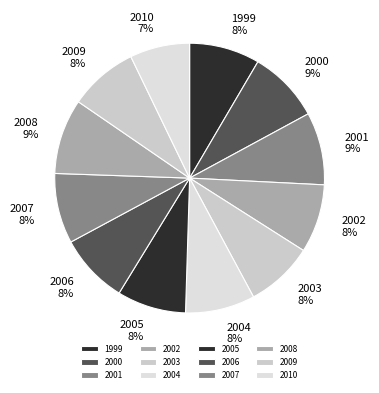

Which category has the smallest portion of the pie?

2010